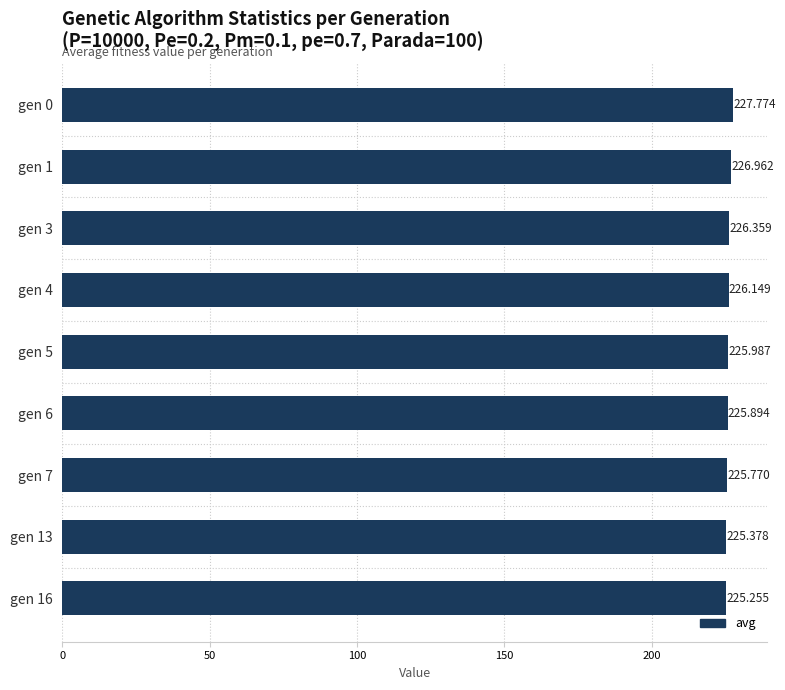

List the labels in order of value, largest first.

gen 0, gen 1, gen 3, gen 4, gen 5, gen 6, gen 7, gen 13, gen 16